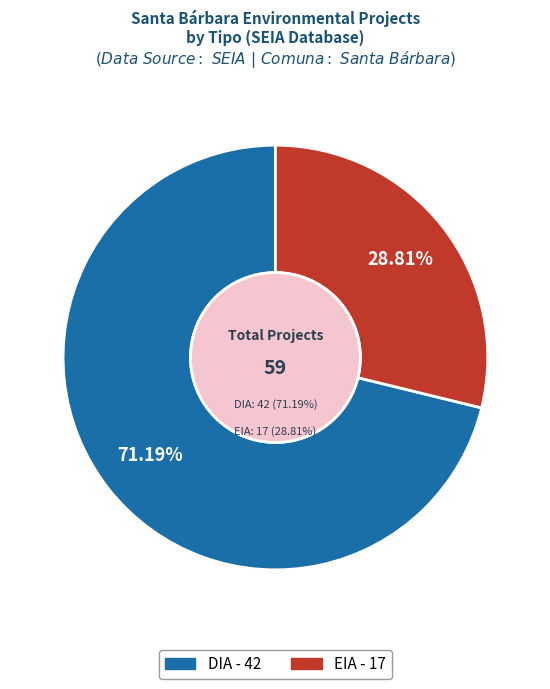

The DIA slice represents 58% of the pie. True or false?

False